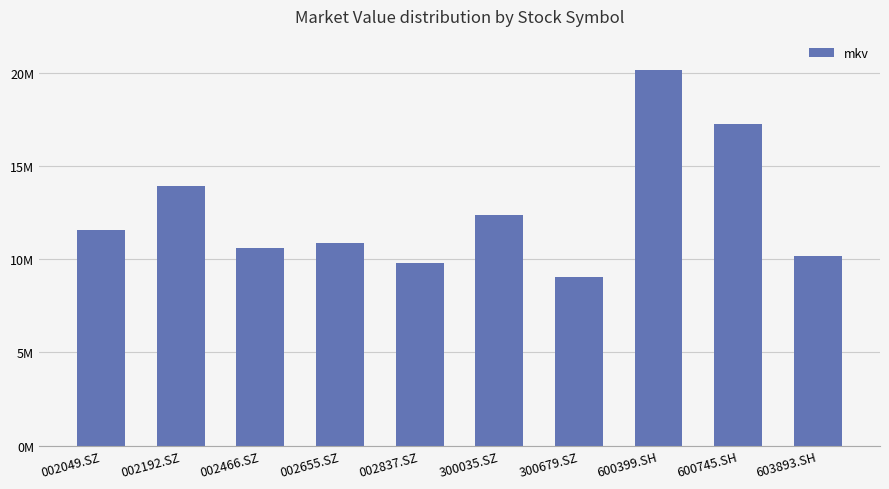

What is the approximate value at 002466.SZ?

10635426.0